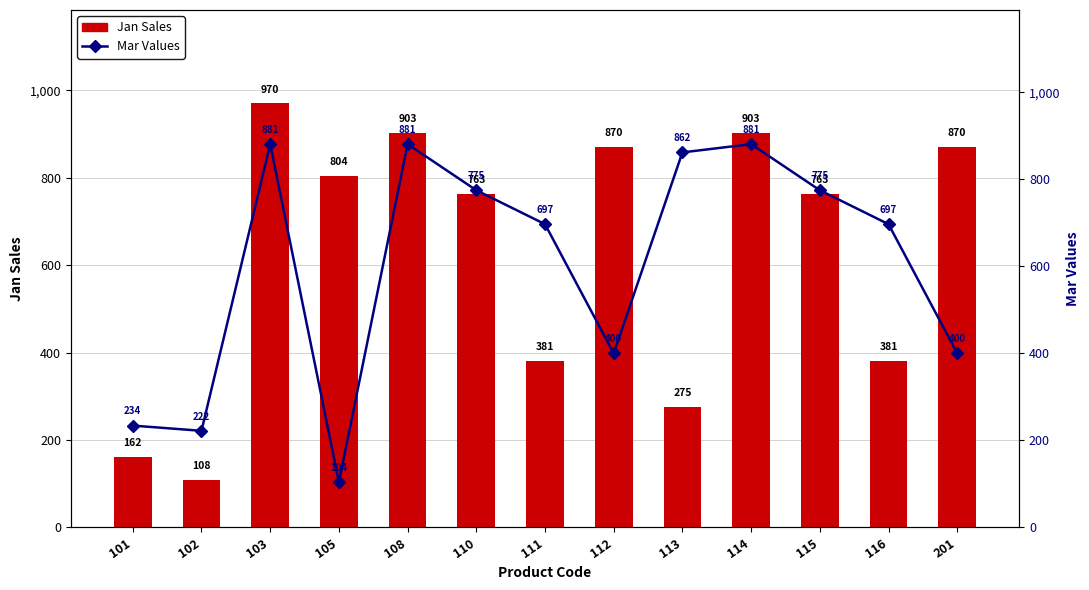

The Jan Sales series shows 275 at 113. True or false?

True